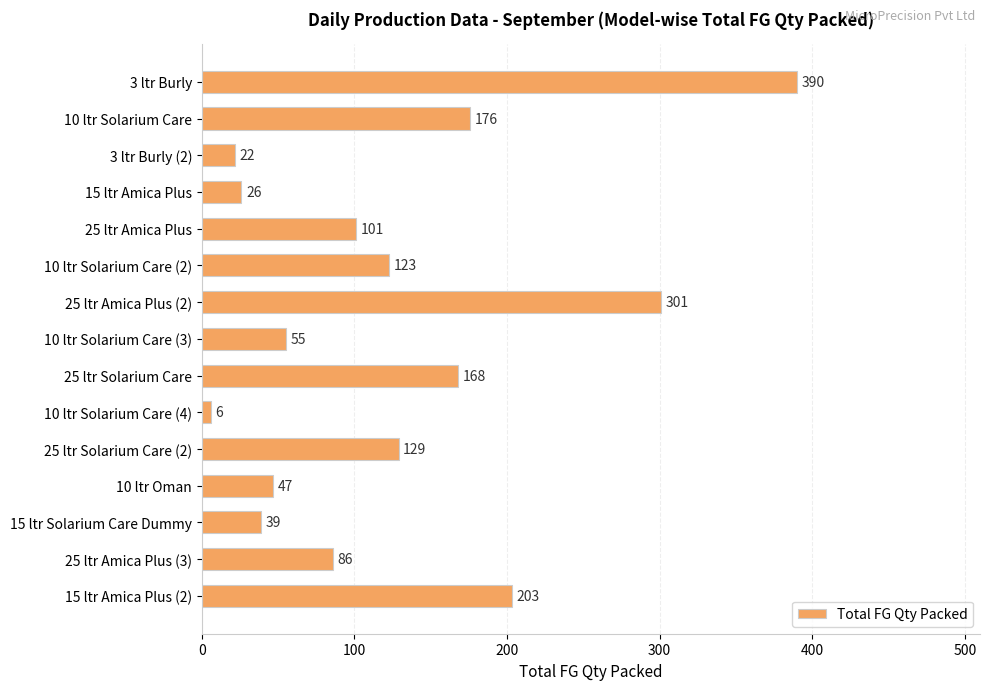

What is the change in value from 3 ltr Burly (2) to 15 ltr Amica Plus (2)?

+181